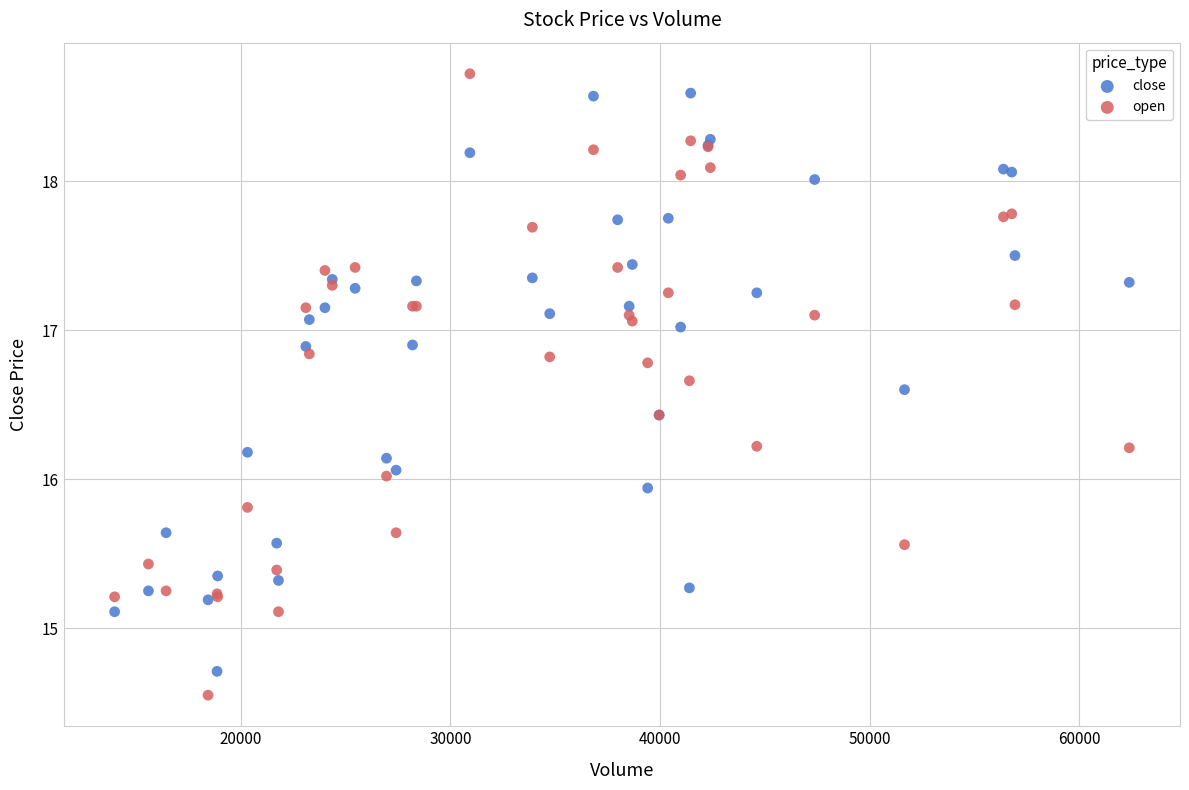

What is the X range (max minus min) for the scatter plot?

48388.0